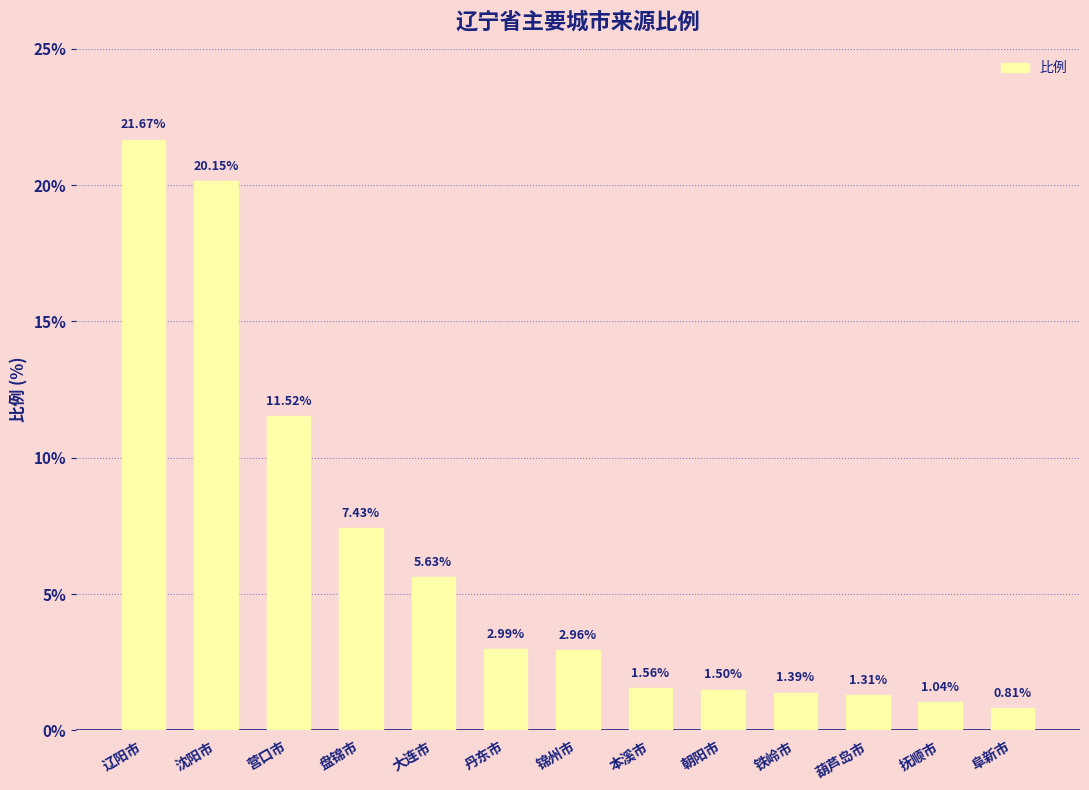

At which label does the data first exceed 2?

辽阳市